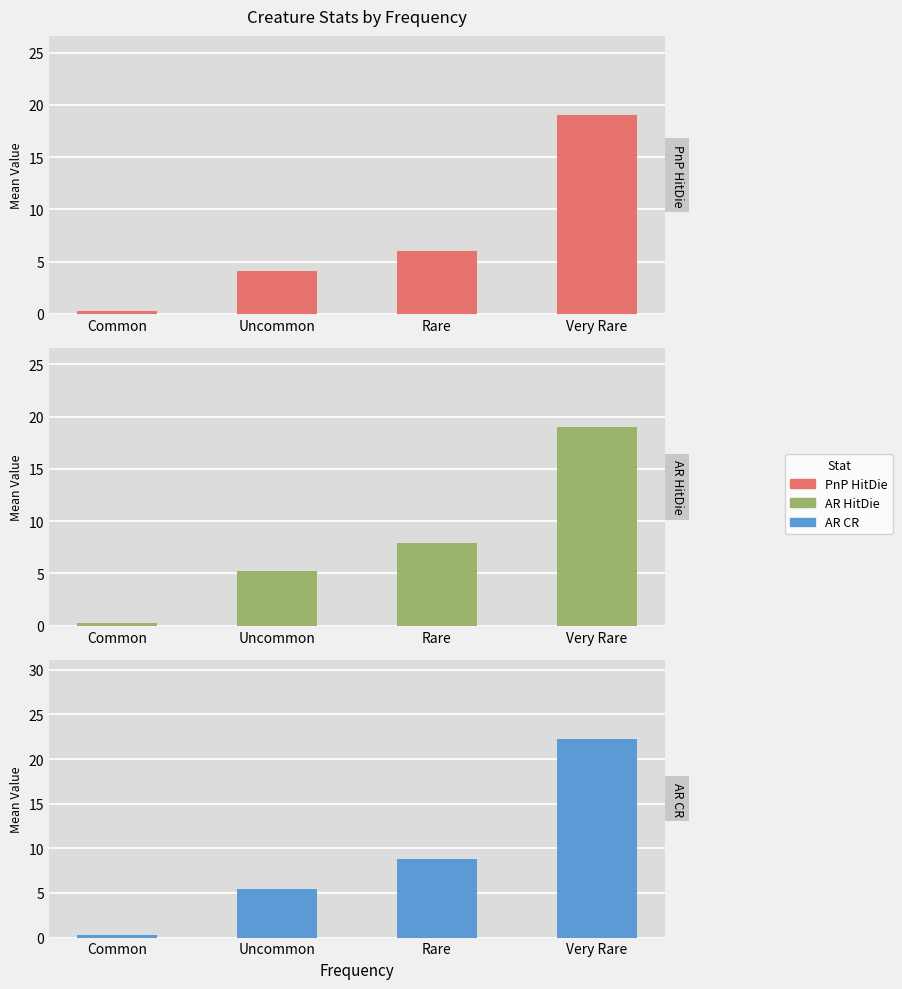

How many data points in PnP HitDie are above 6?

1